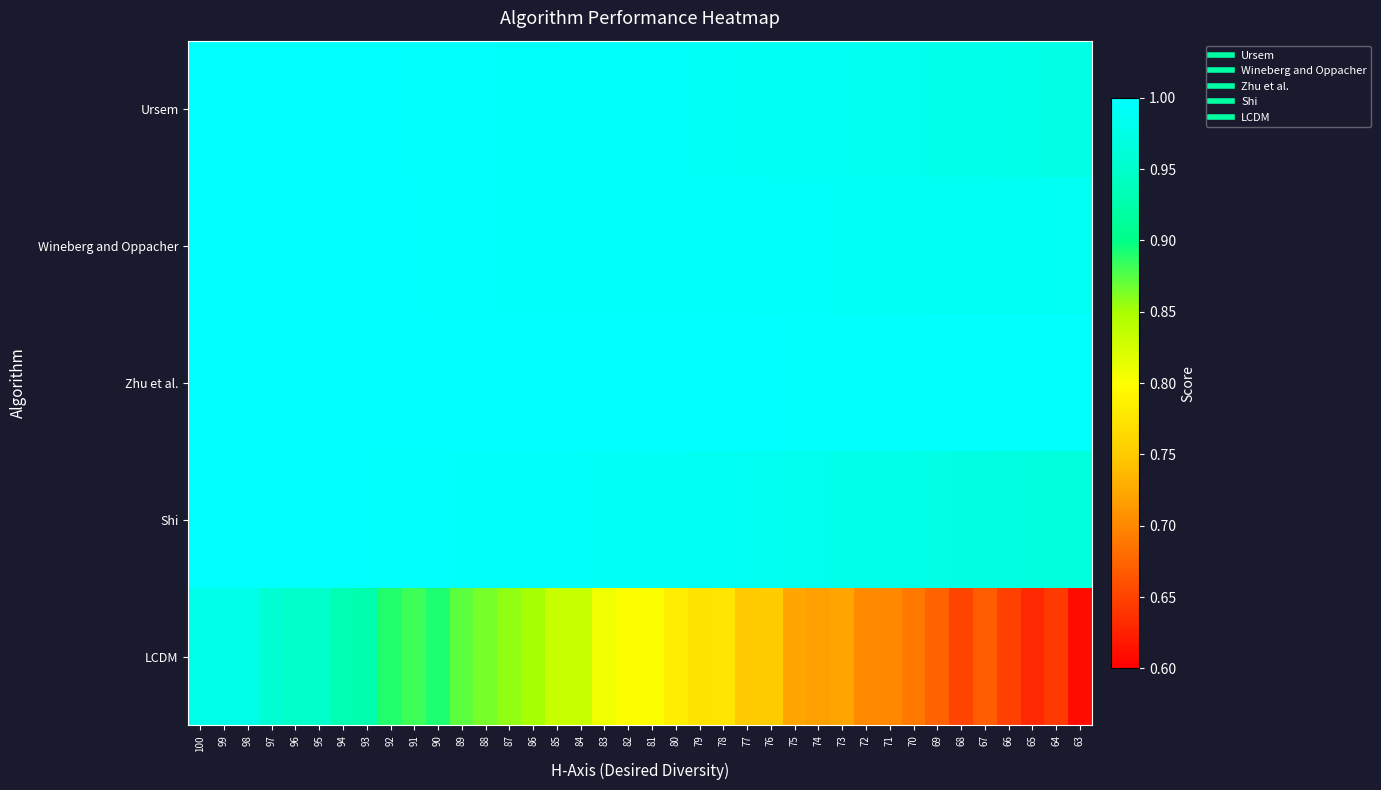

Which category has the lowest value across all series?

63